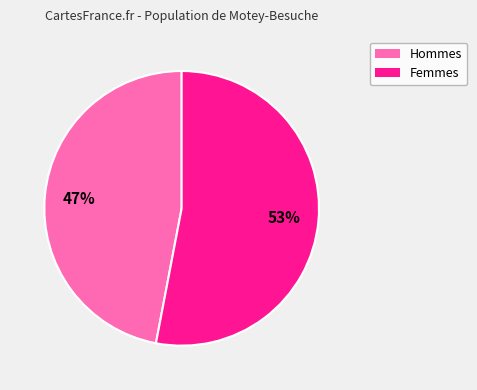

To the nearest percent, what is the difference between the largest and smallest slice percentages?

6%